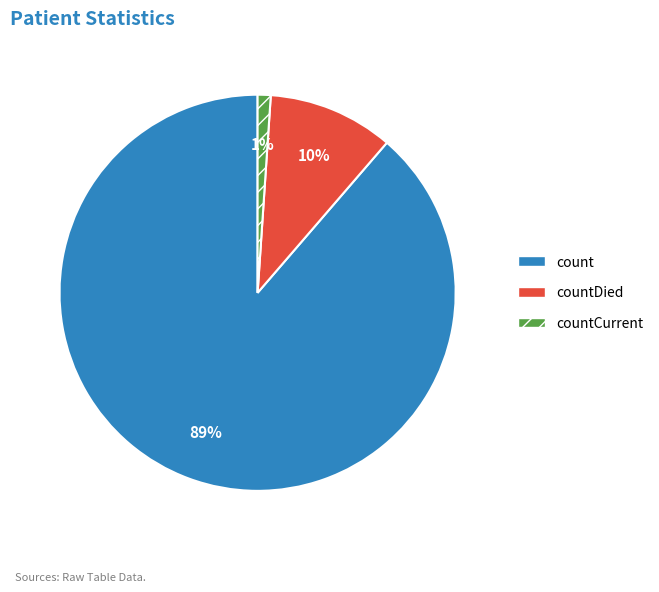

The countCurrent slice represents 11% of the pie. True or false?

False